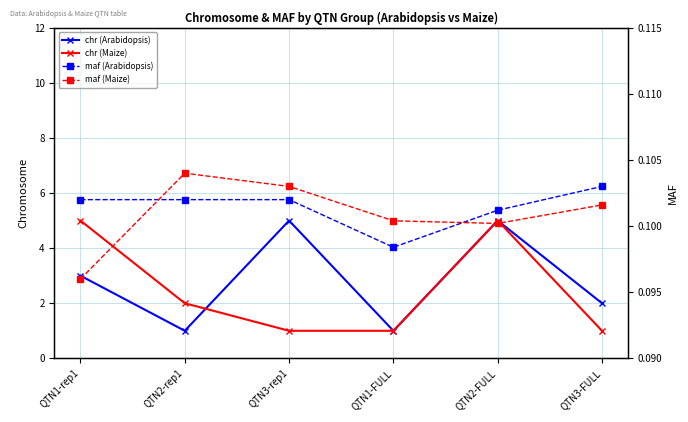

At which category is the sum across all series the highest?

QTN2-FULL